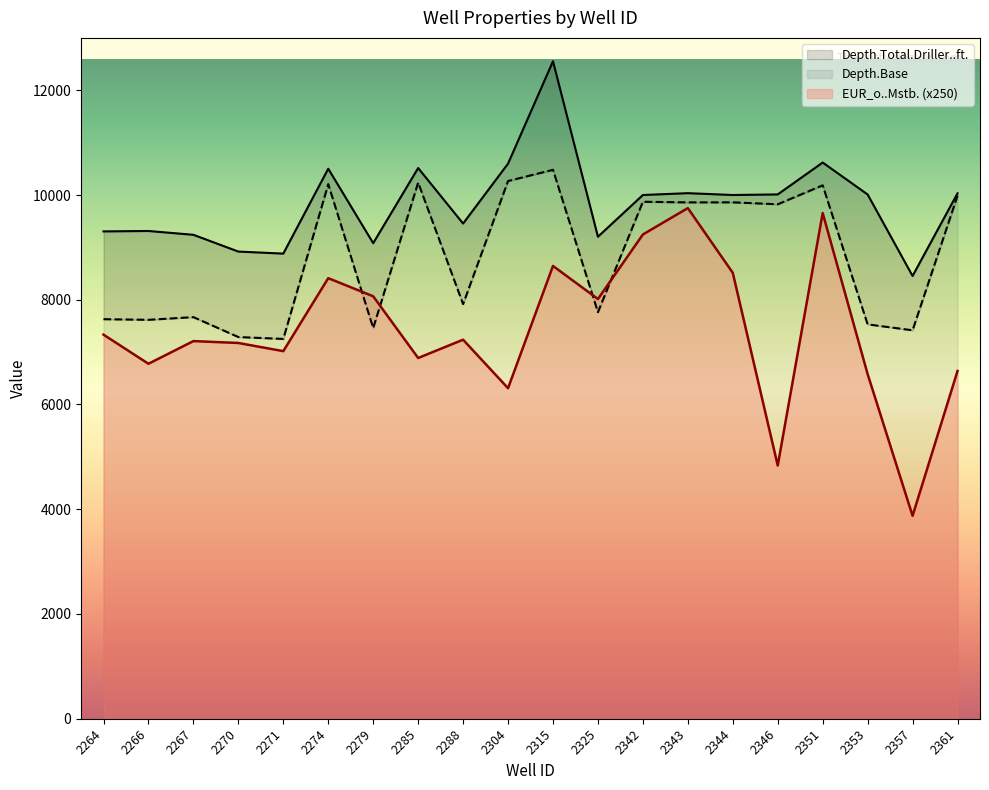

Which category has the highest value in the EUR_o..Mstb. series?

2343